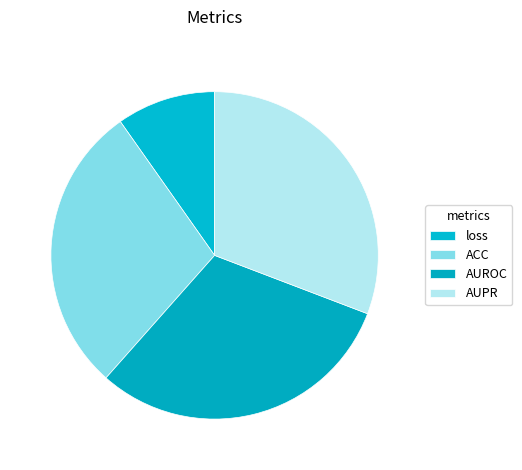

What percentage is the loss slice, to the nearest percent?

10%